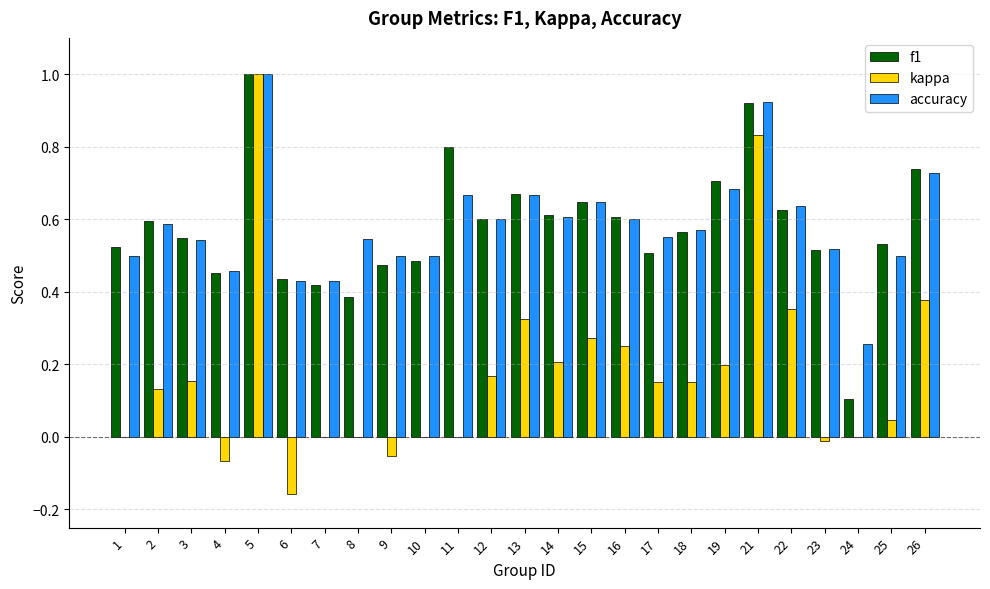

Count the accuracy values in the range 0 to 1.

25